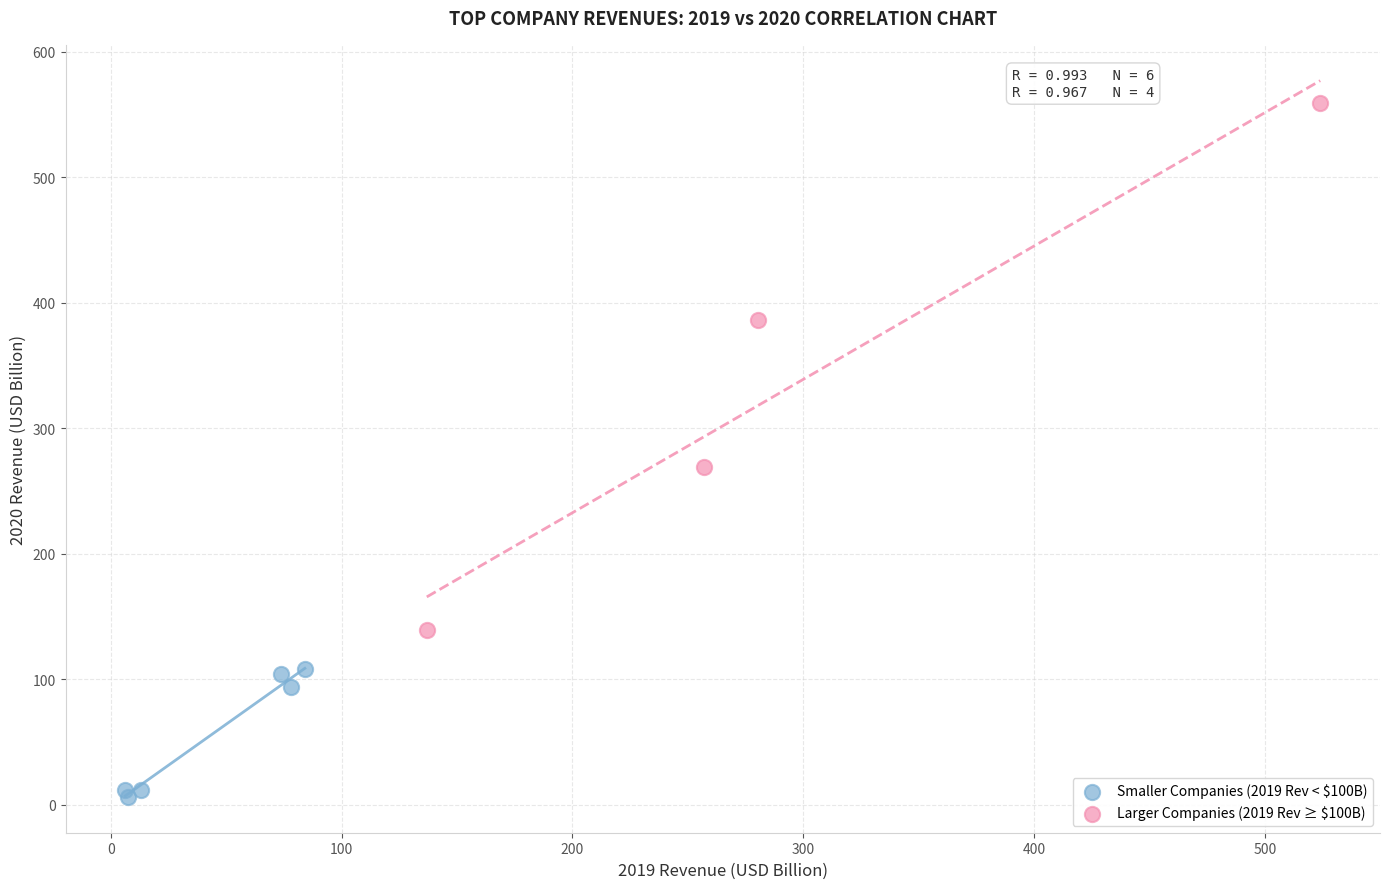

Which series has the widest spread of Y values?

Larger Companies (2019 Rev ≥ $100B)